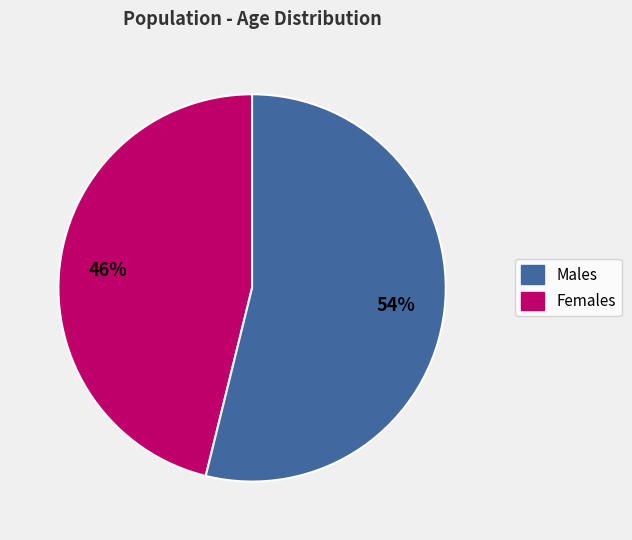

To the nearest percent, what is the average slice percentage?

50%